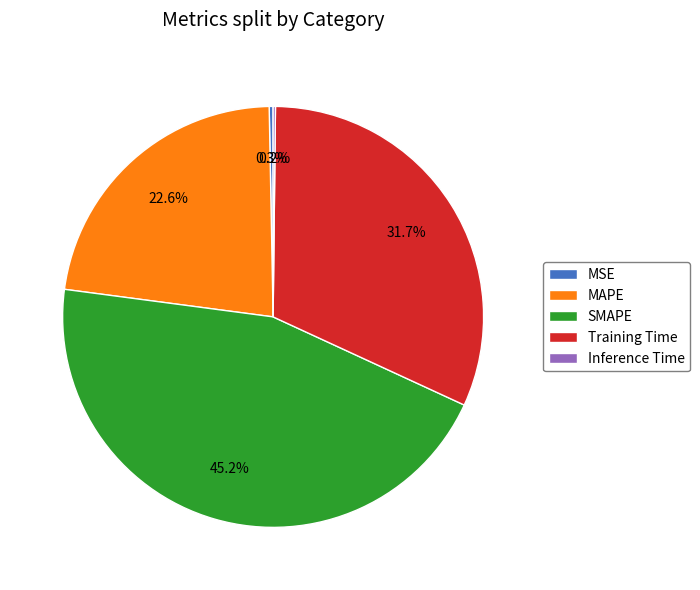

Which has a higher value, MAPE or SMAPE?

SMAPE